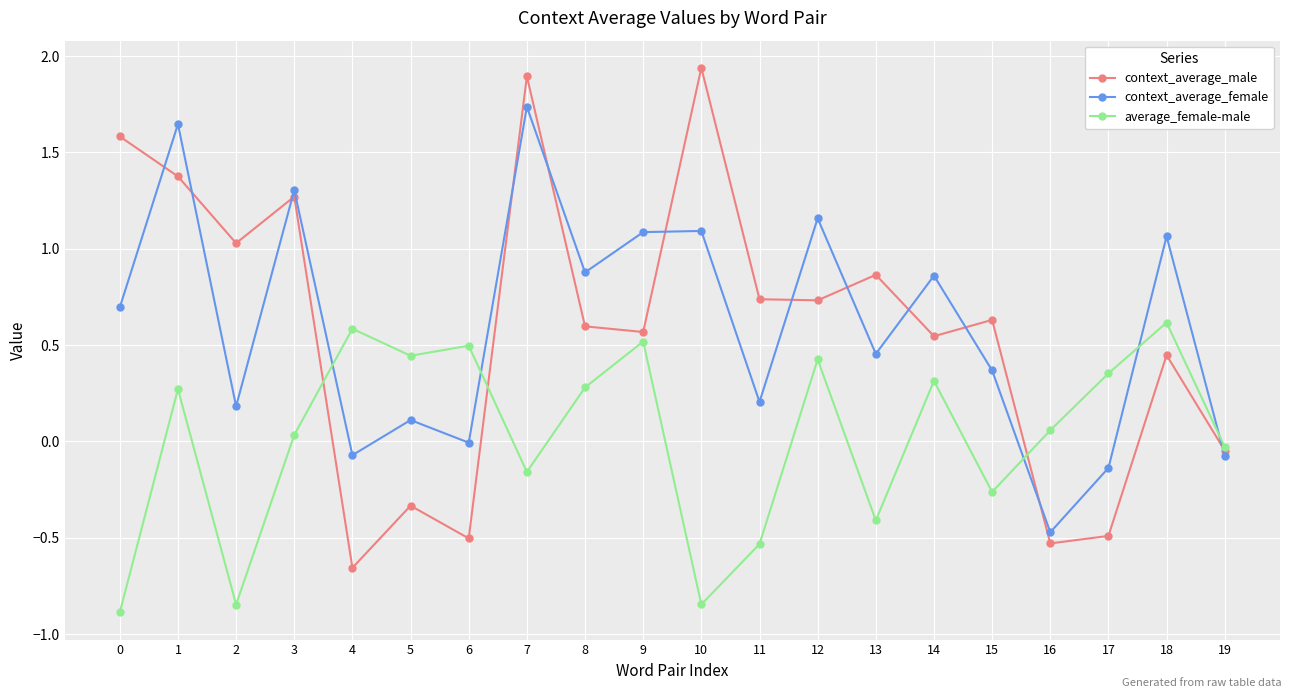

At which category is the sum across all series the highest?

7